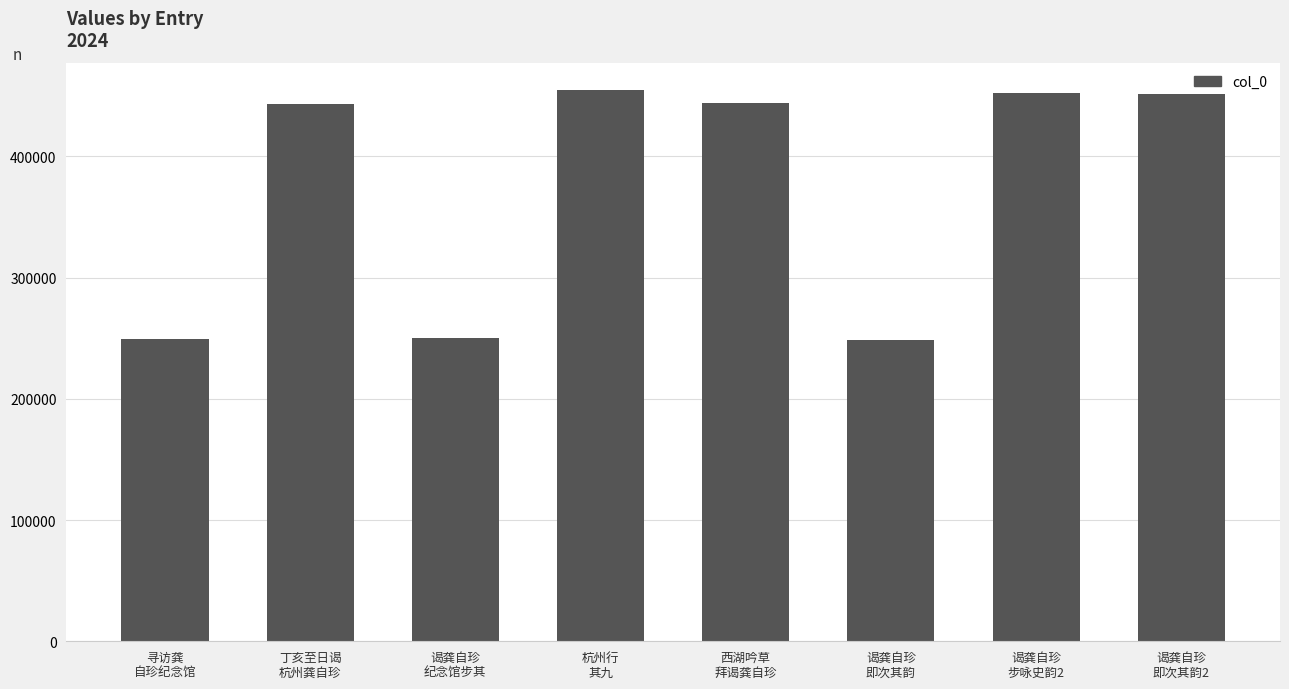

What value does the data have at 谒龚自珍
纪念馆步其, to the nearest 10?

250440